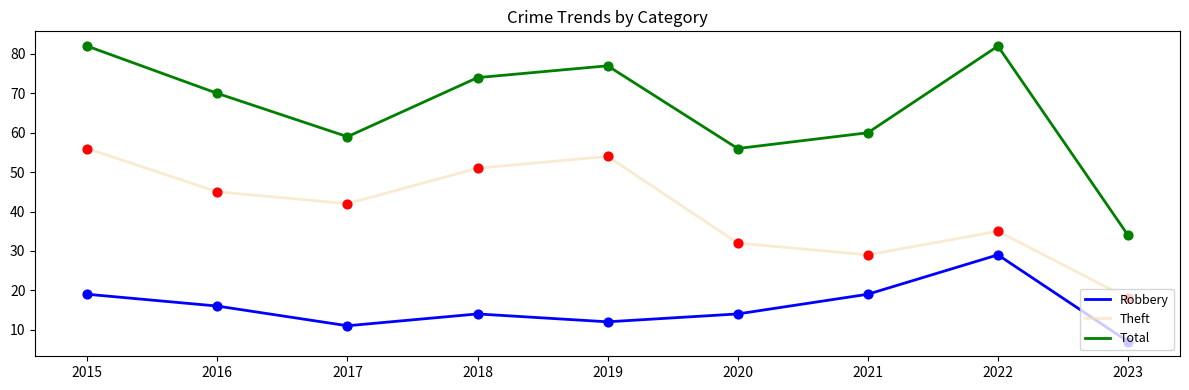

Which series has the largest range (max minus min)?

Total